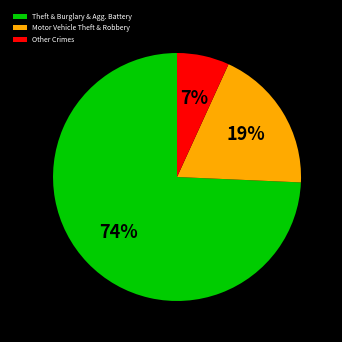

Do Other Crimes and Theft & Burglary & Agg. Battery together represent more than half of the pie?

Yes